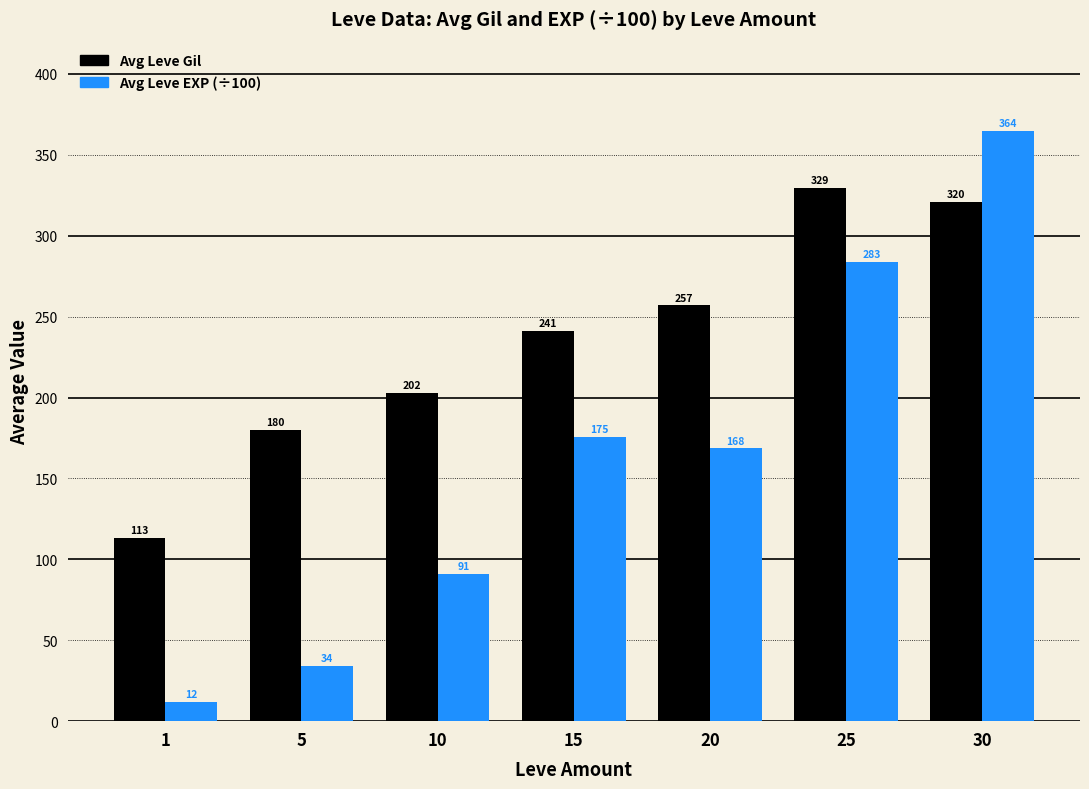

Which category has the highest value in the Avg Leve Gil series?

25